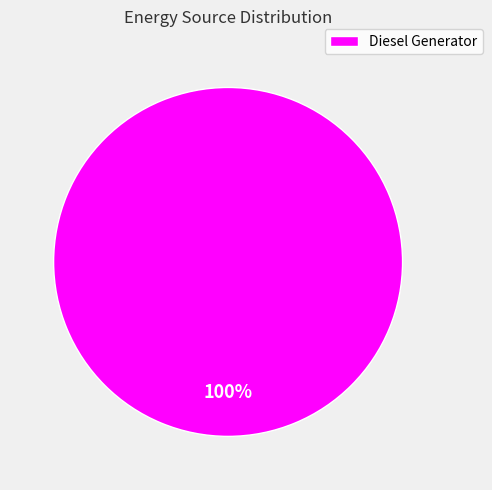

Is Diesel Generator the majority of the pie?

Yes